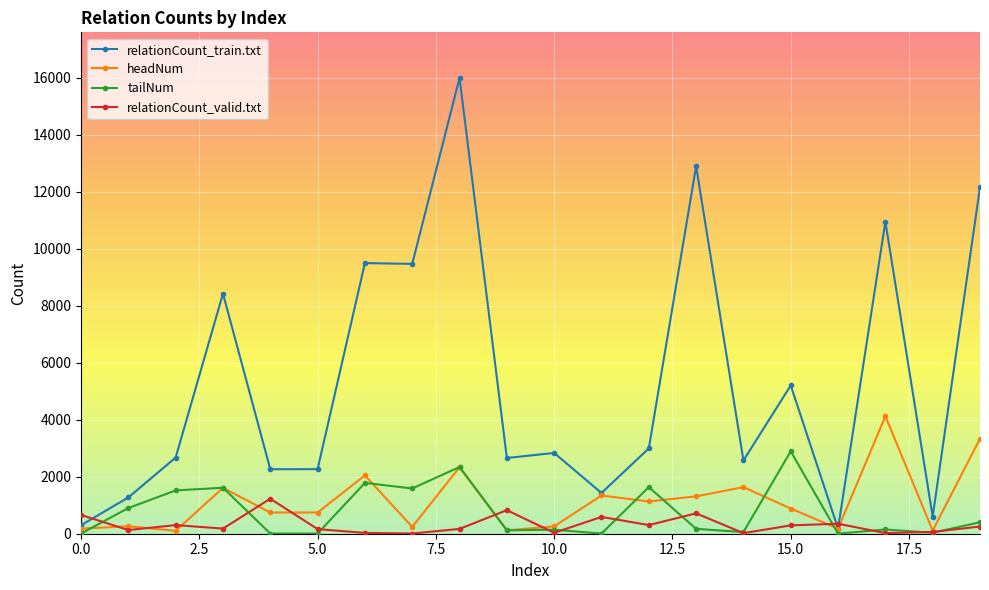

What is the maximum value shown in the chart?

15989